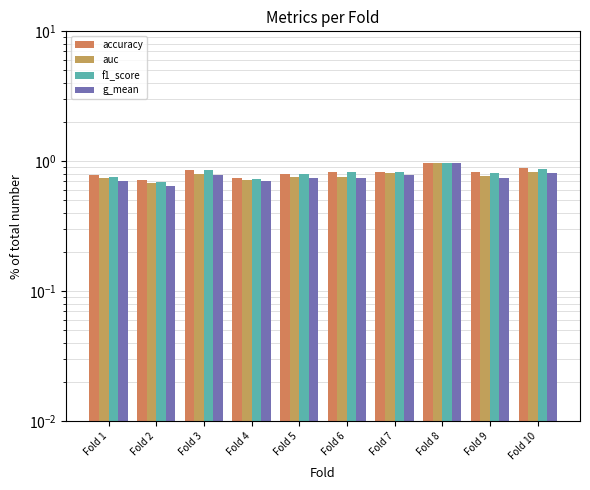

How many bars are there in total?

40